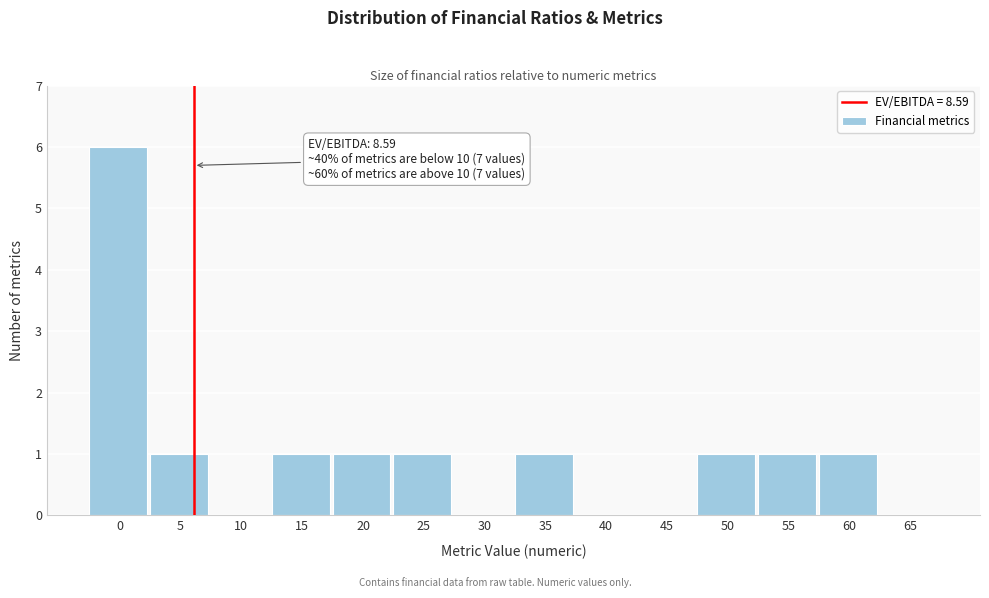

Reading left to right, extract all data points from this chart.

0=6	5=1	10=0	15=1	20=1	25=1	30=0	35=1	40=0	45=0	50=1	55=1	60=1	65=0